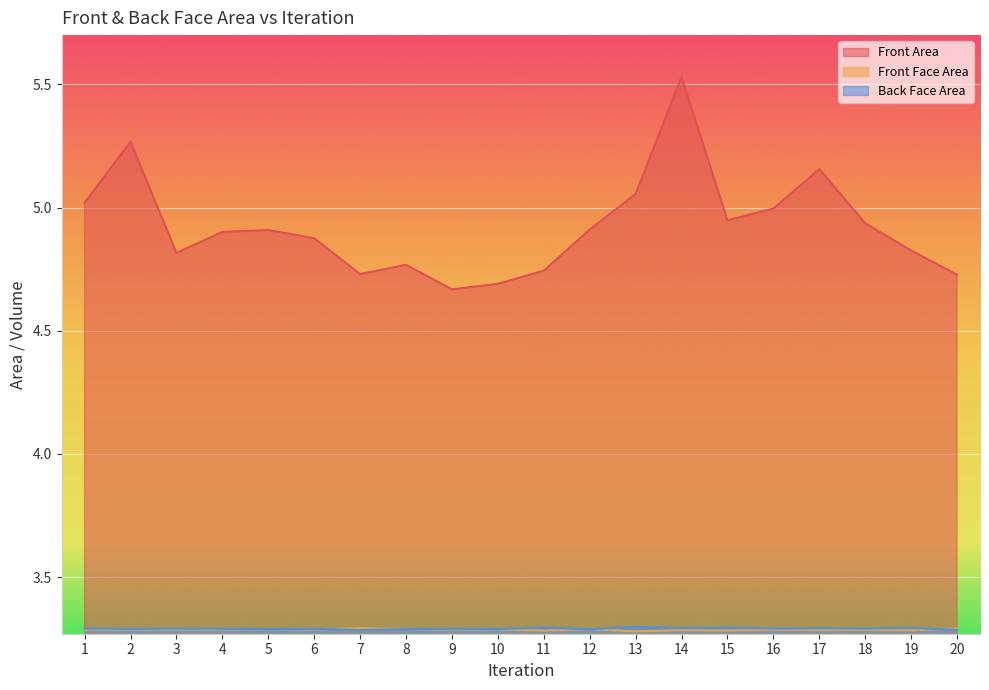

At which category is the sum across all series the highest?

14